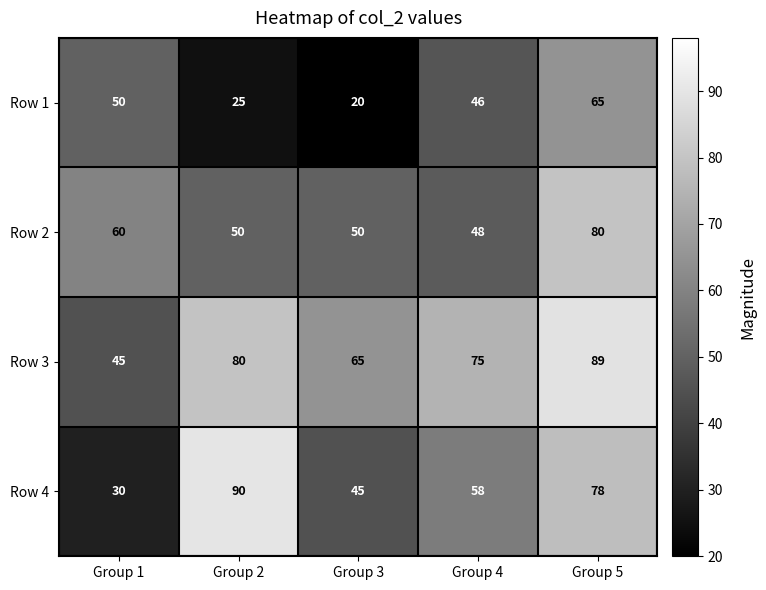

At which category is the sum across all series the highest?

Group 5